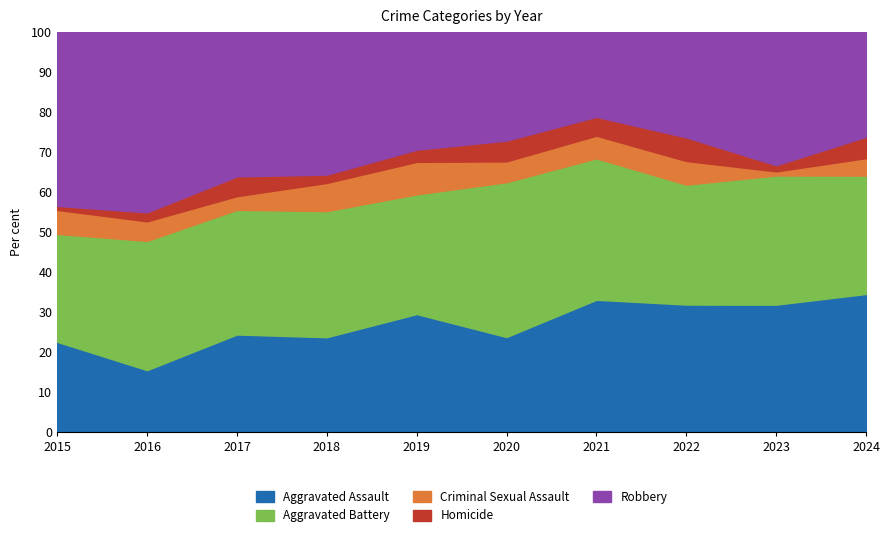

Count the number of data series in this chart.

5